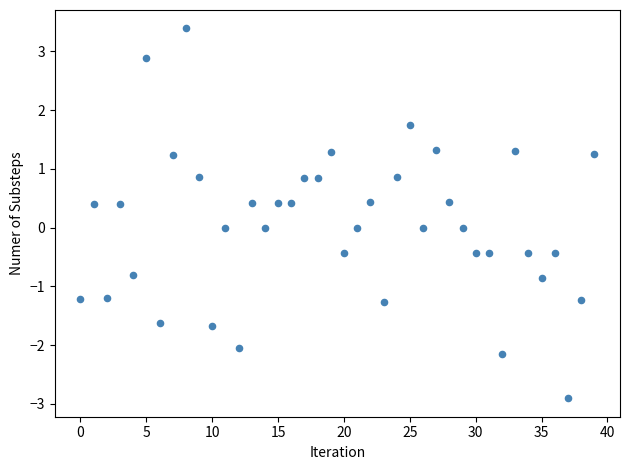

Count the number of points in this scatter plot.

40